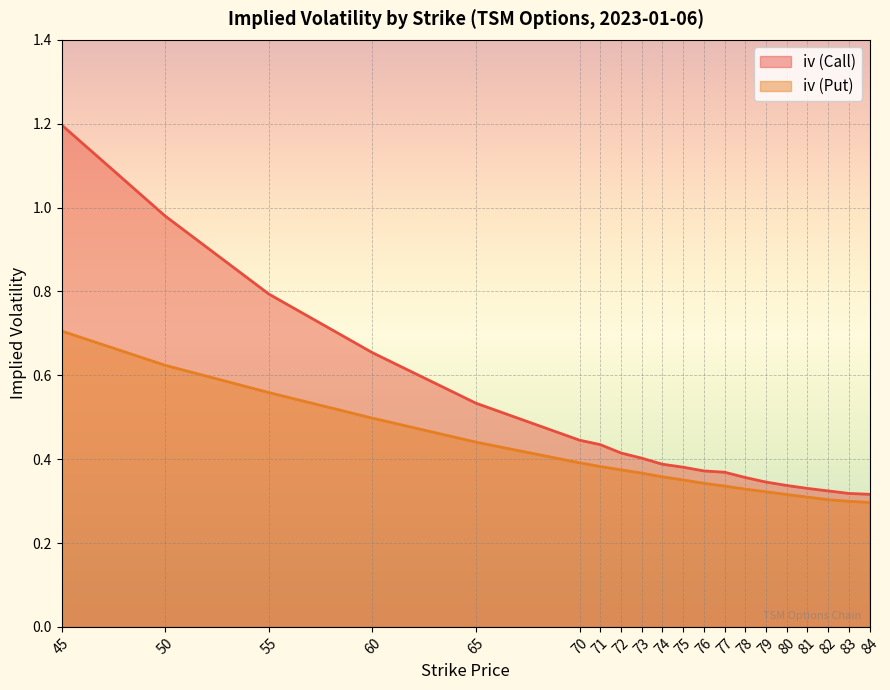

Rank the categories by iv (Put) value from lowest to highest.

84, 83, 82, 81, 80, 79, 78, 77, 76, 75, 74, 73, 72, 71, 70, 65, 60, 55, 50, 45